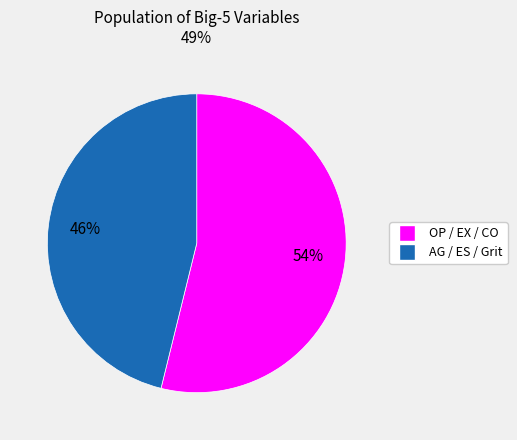

Does any single category account for the majority?

Yes